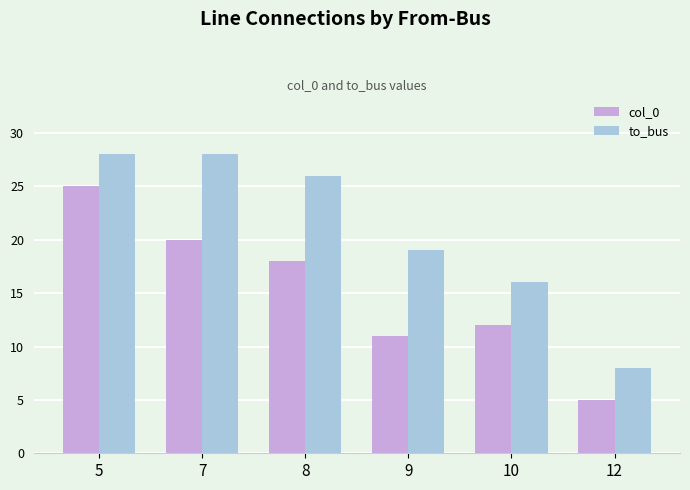

The value of col_0 at 5 is 34. True or false?

False